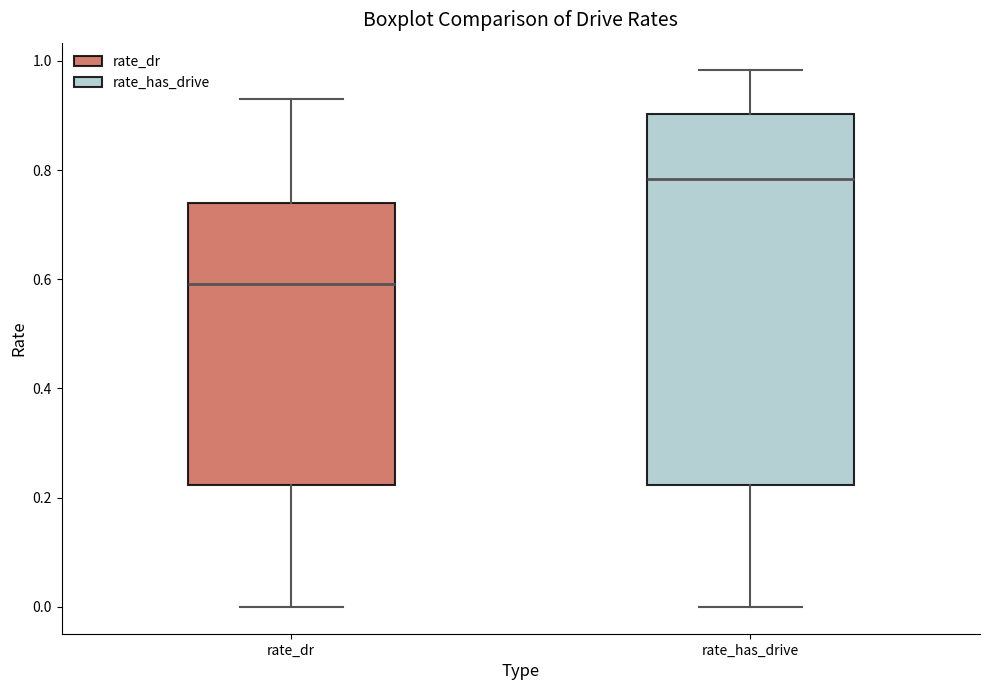

Which box is the tallest, from its lower edge to its upper edge?

rate_has_drive